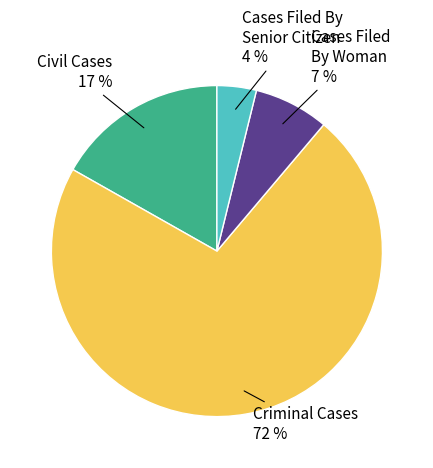

To the nearest percent, what is the difference between the largest and smallest slice percentages?

68%